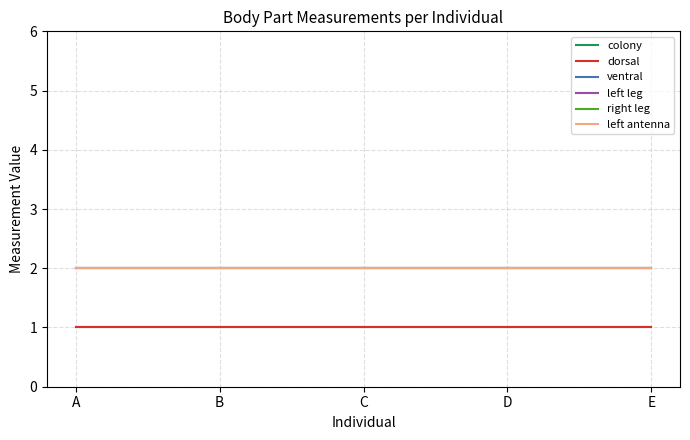

What is the approximate value of right leg at D?

2